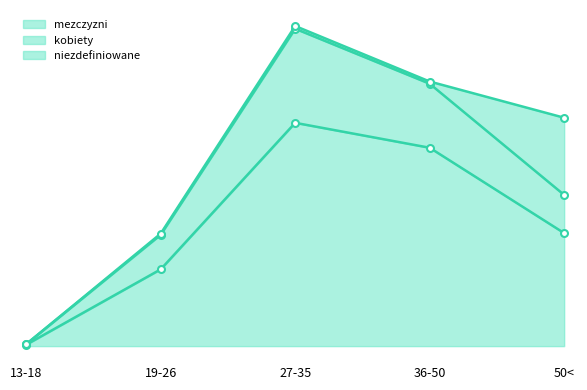

Does the chart have visible grid lines?

No